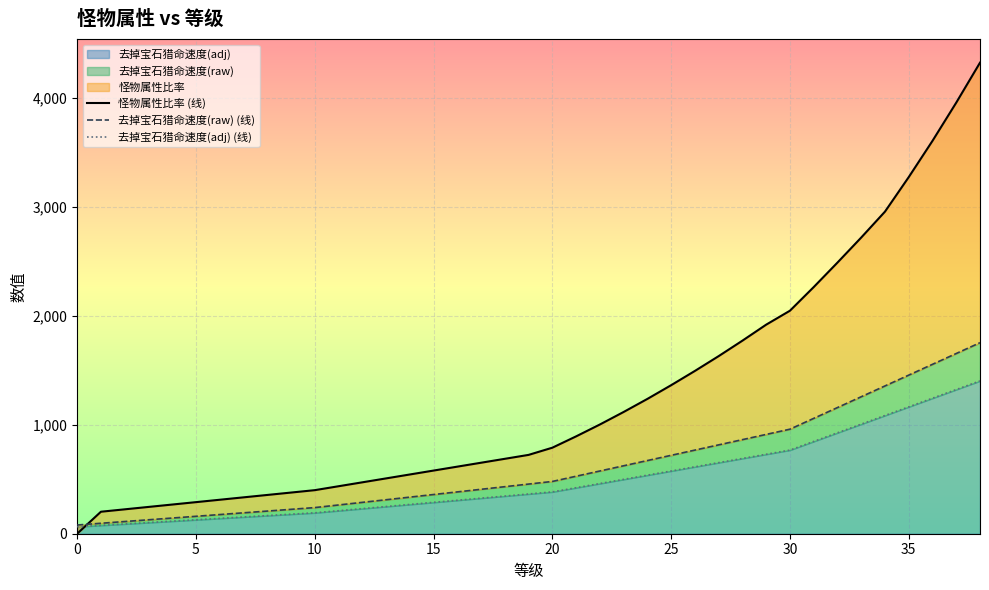

Where does the 怪物属性比率 (线) series first go above 724?

20